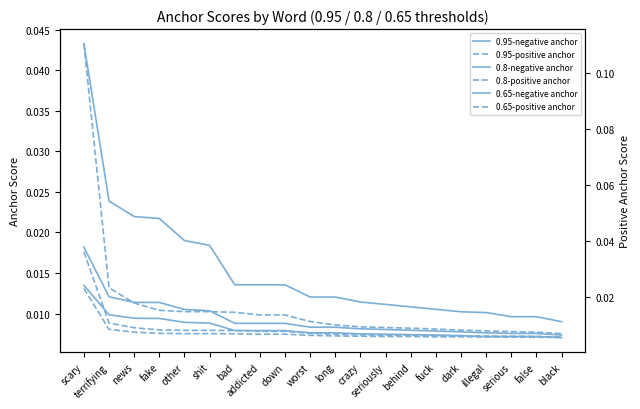

What is the sum of all 0.95-positive anchor values?

0.3